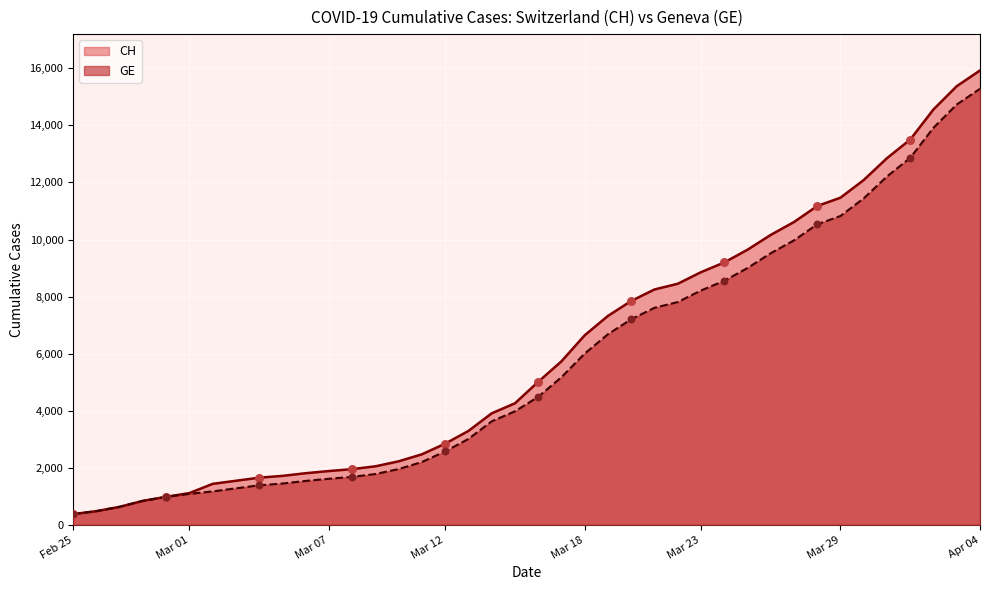

What are all the series names shown in the legend?

CH, GE